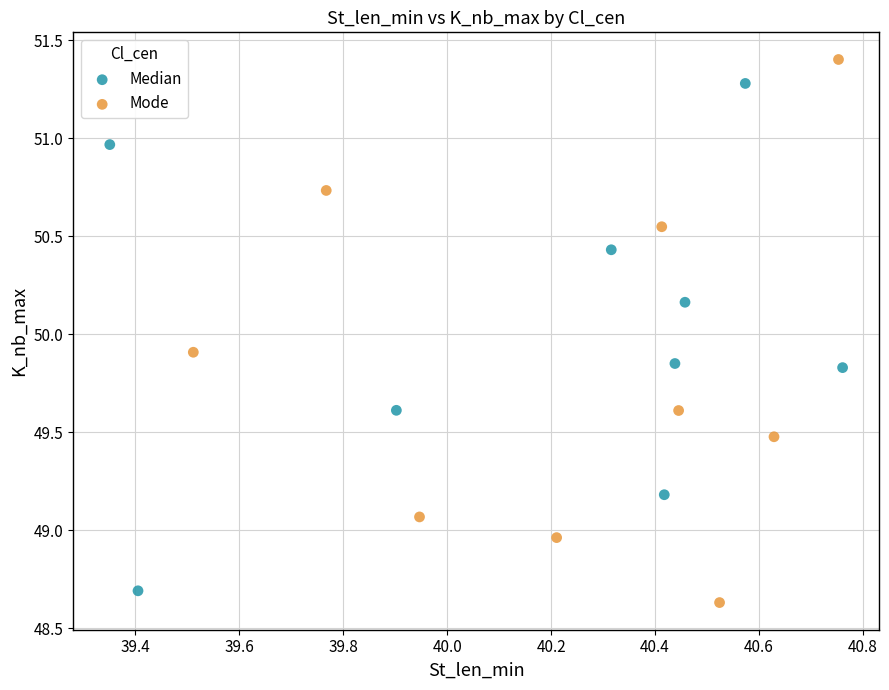

Which series has the largest Y range (max minus min)?

Mode